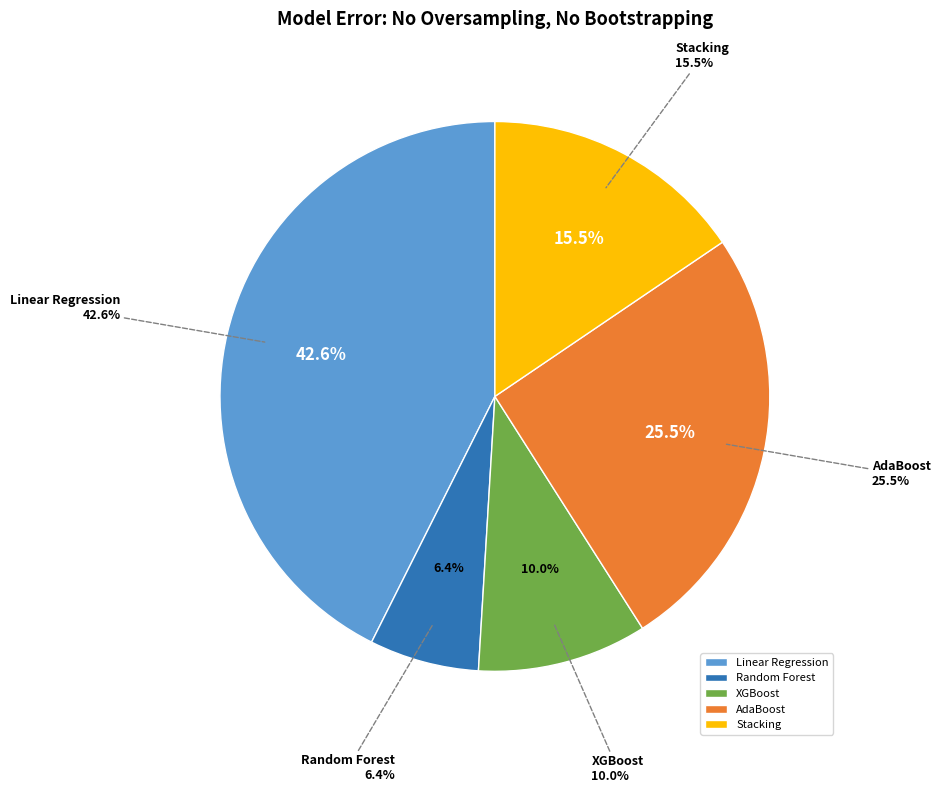

To the nearest percent, what is the combined percentage of Random Forest and XGBoost?

16%